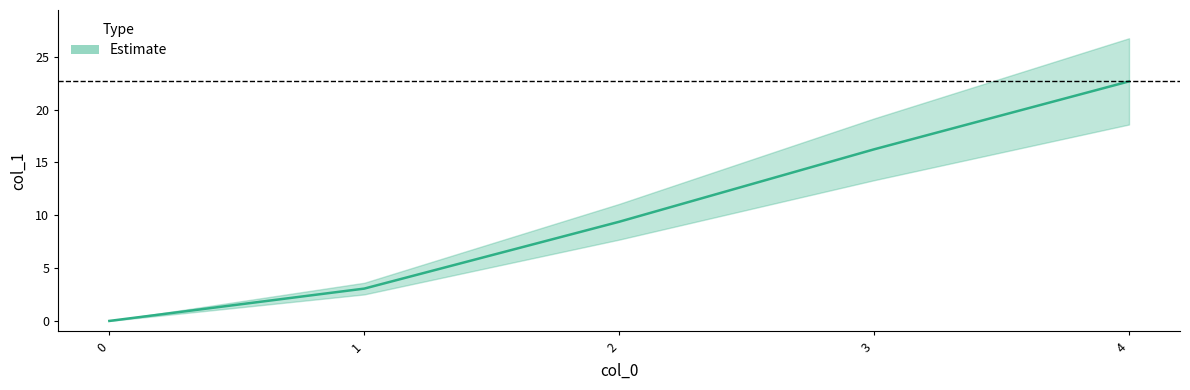

What is the maximum value shown in the chart?

22.7